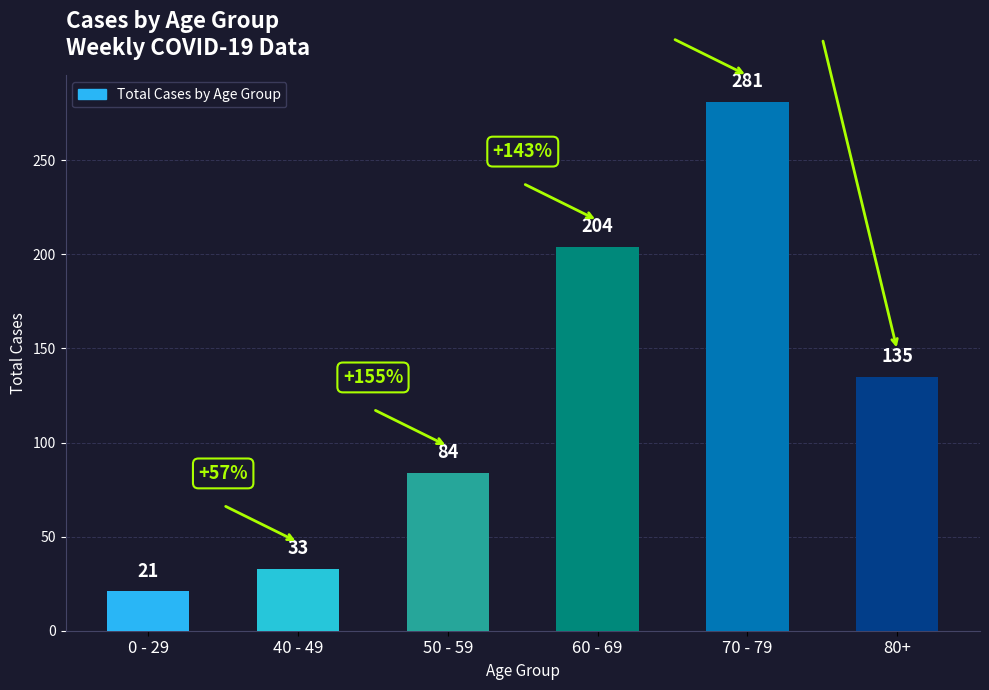

List the labels in order of value, smallest first.

0 - 29, 40 - 49, 50 - 59, 80+, 60 - 69, 70 - 79